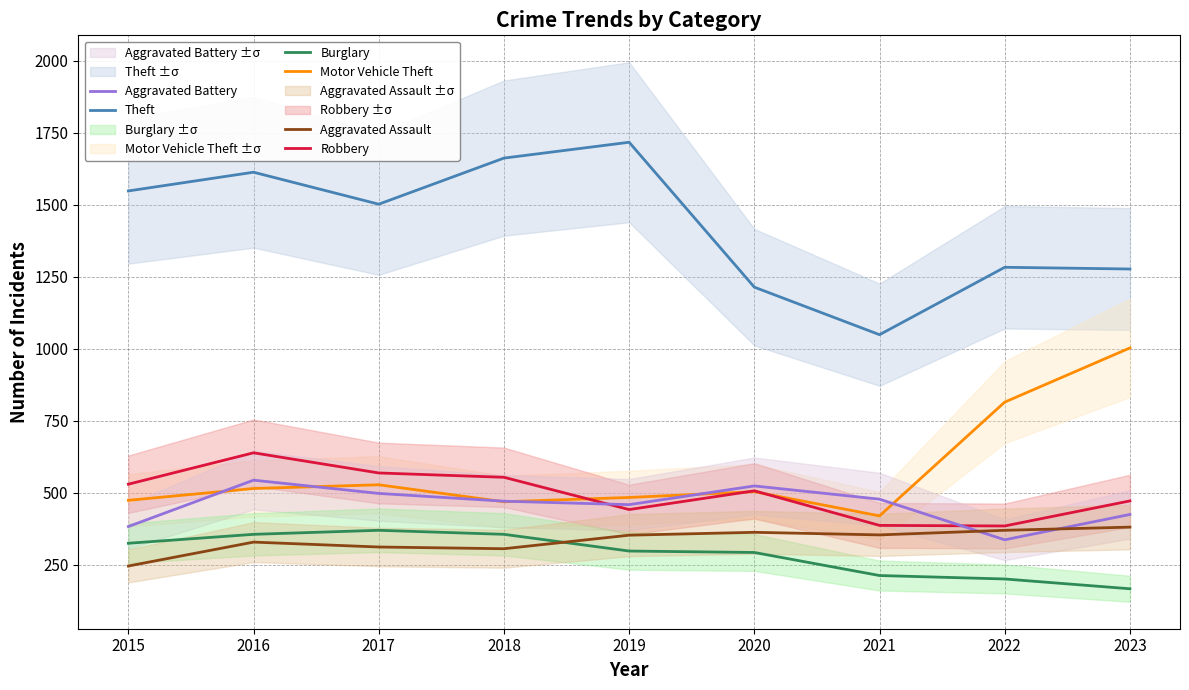

At which category does Robbery reach its first local valley?

2019